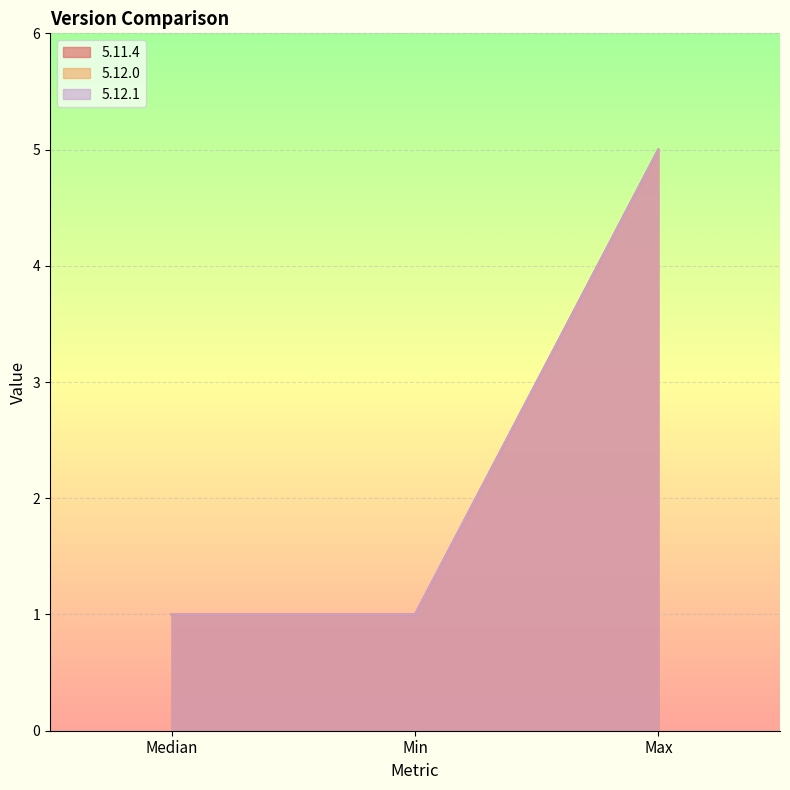

What is the lowest value of the 5.12.1 series?

1